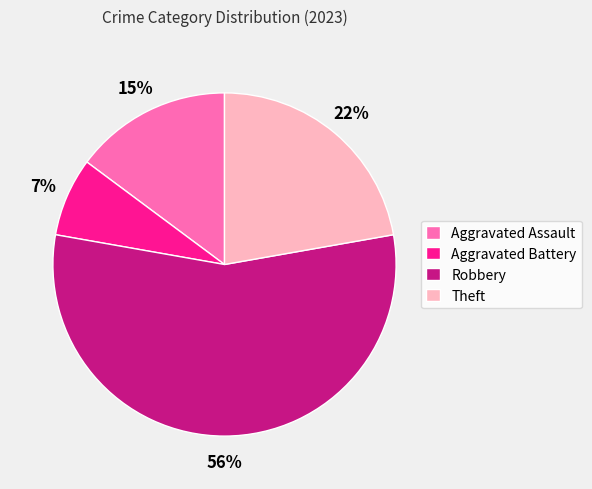

The Robbery slice represents 56% of the pie. True or false?

True